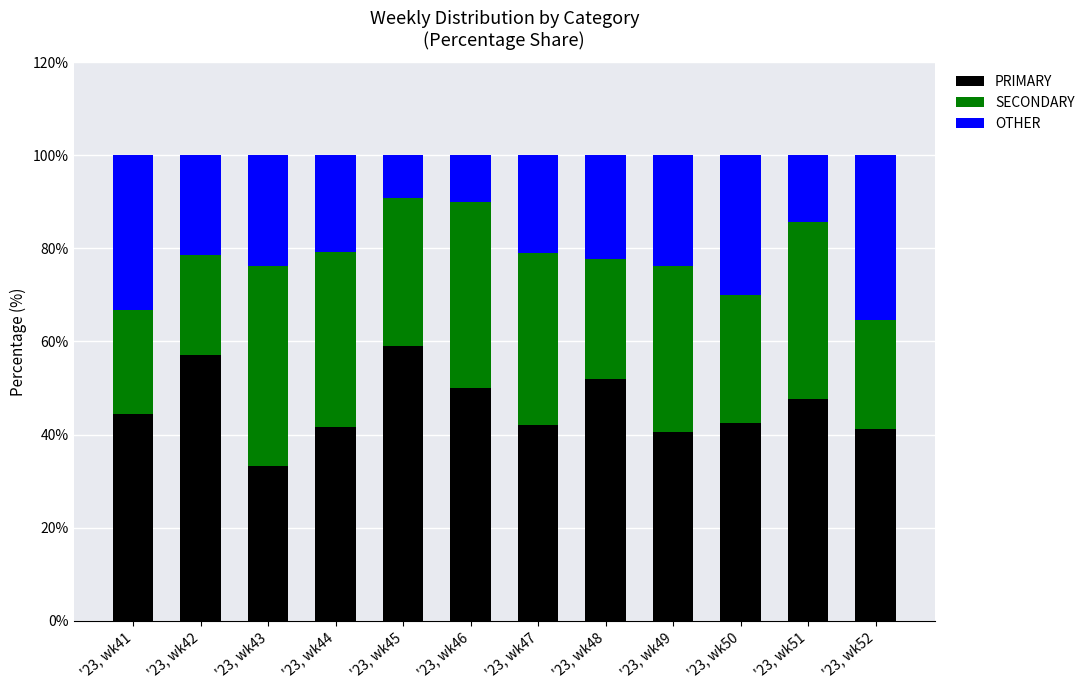

What is the difference between the second highest and minimum values in the PRIMARY series?

23.8